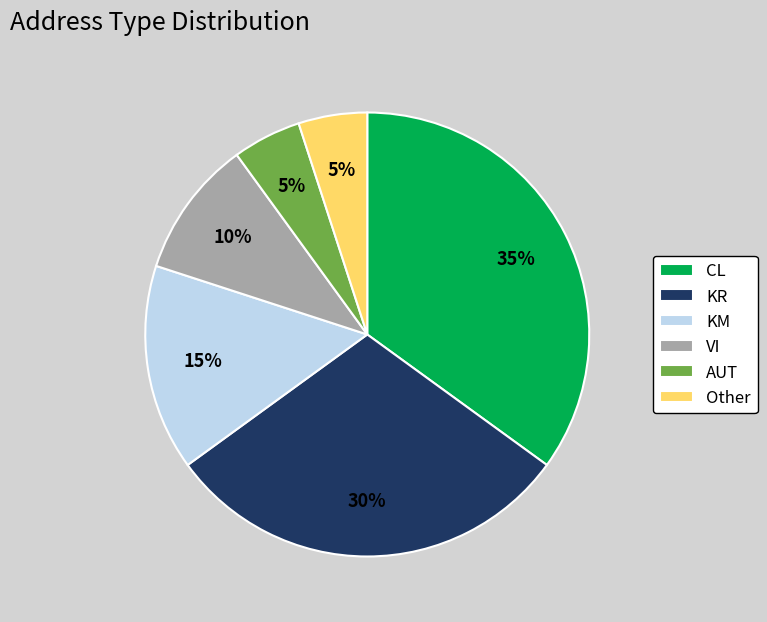

Which slice is the largest?

CL